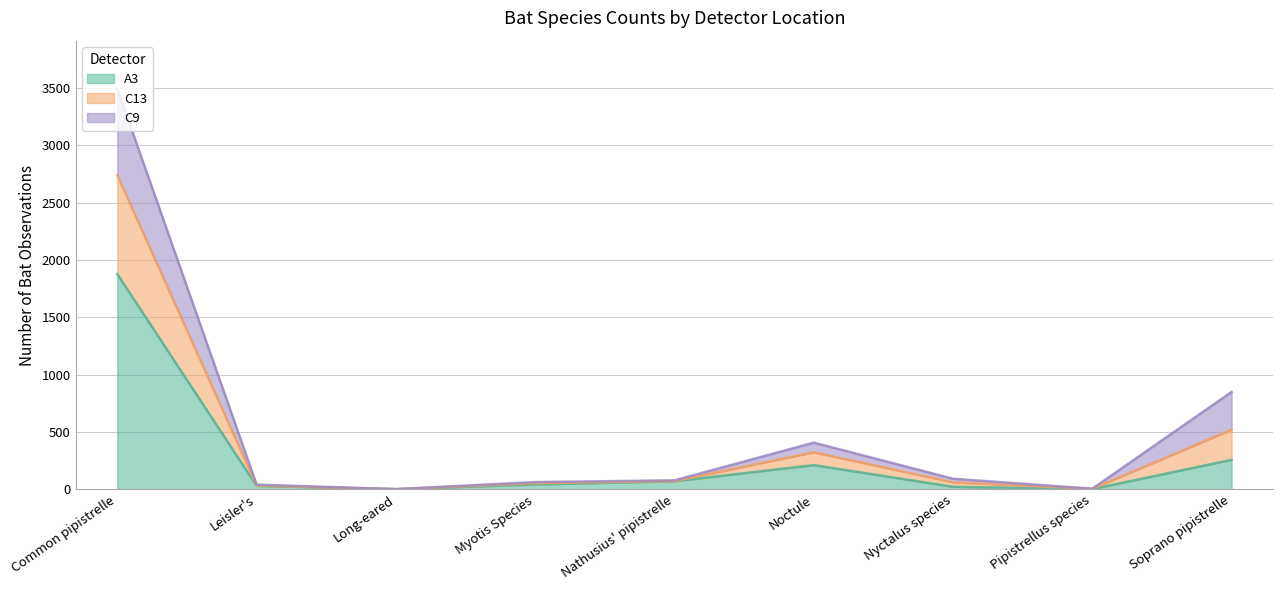

What are all the series names shown in the legend?

A3, C13, C9